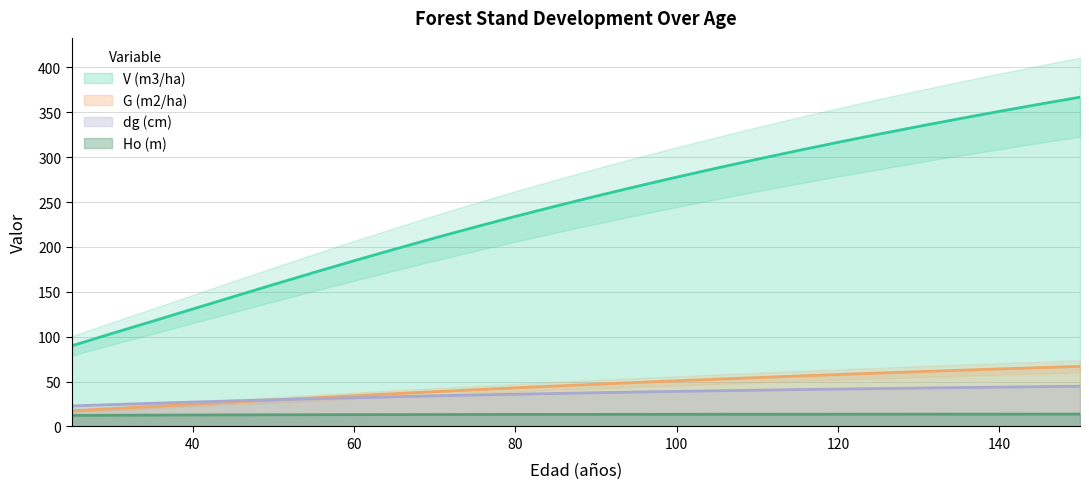

True or false: G (m2/ha) has a value of 75.9 at 105.

False